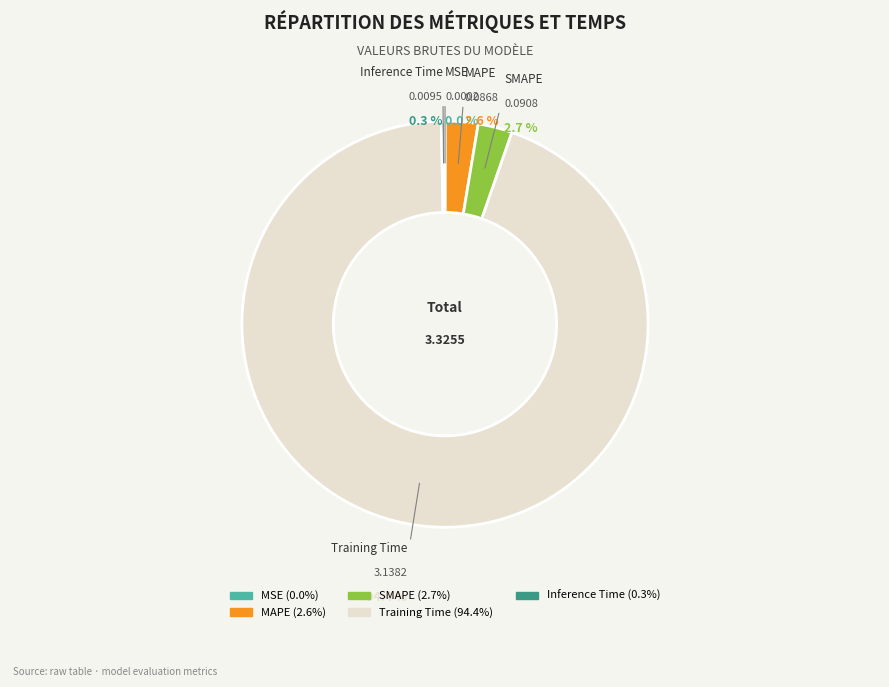

What percentage is NOT represented by SMAPE?

97.3%